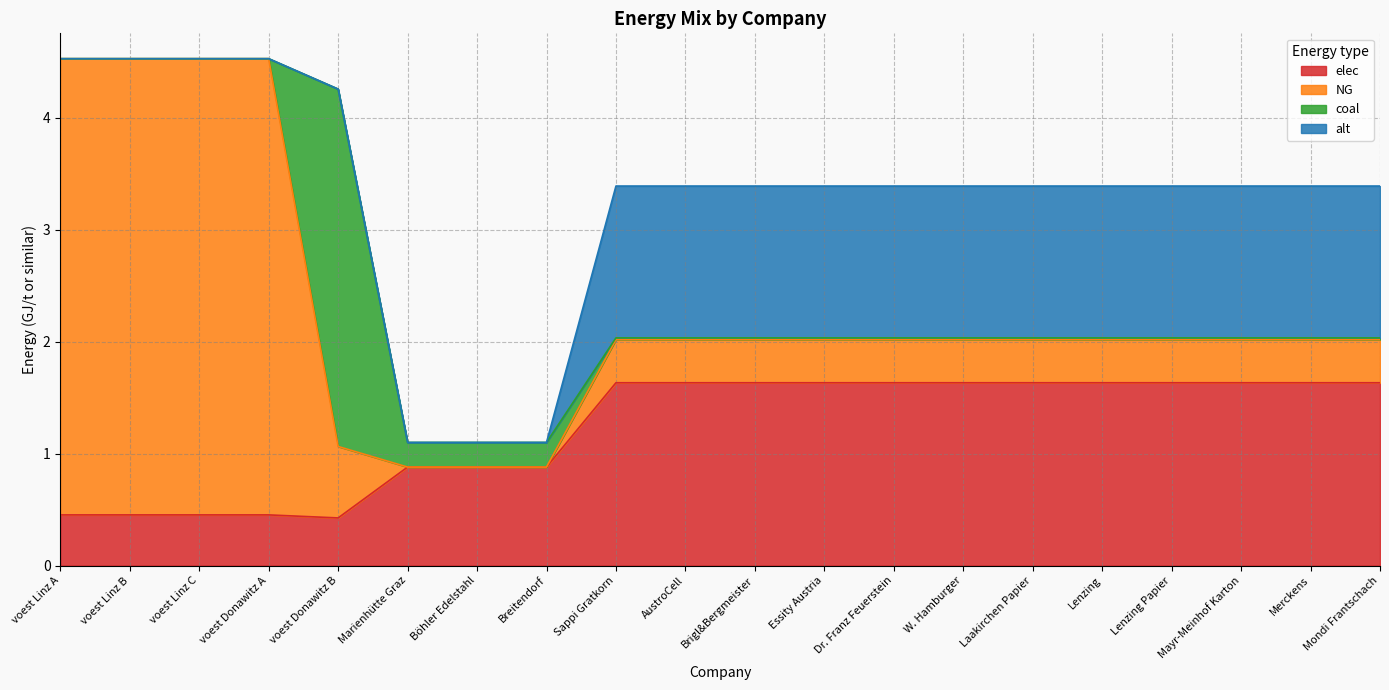

At which label does NG reach its peak?

voest Linz A